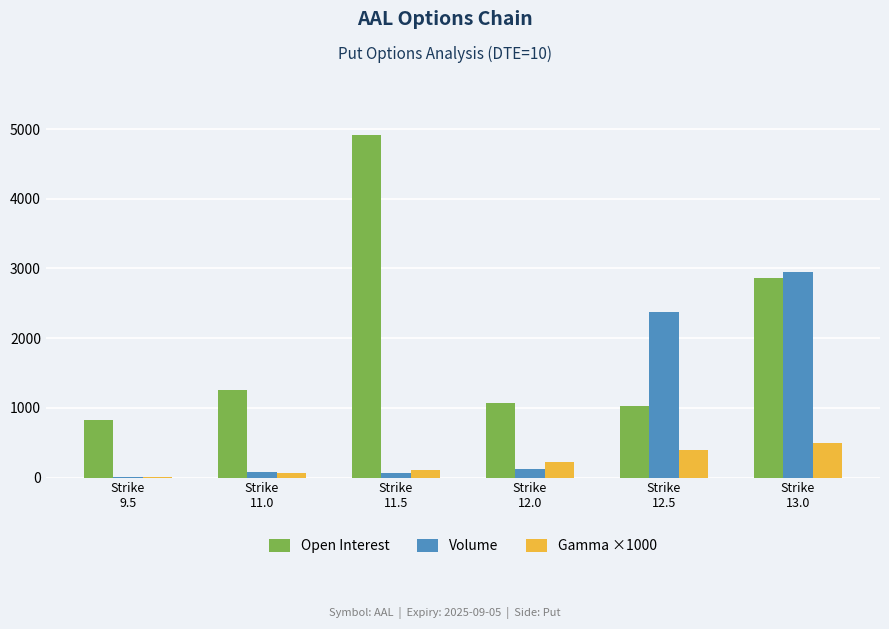

Are the bars horizontal?

No